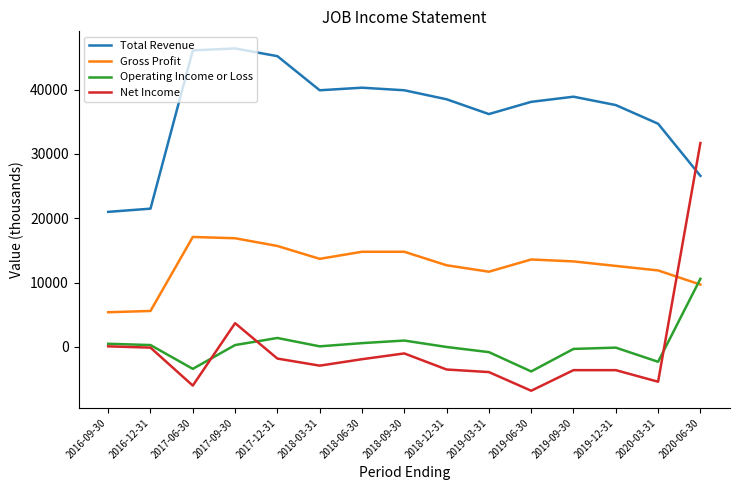

What is the spread (max minus min) of values at 2017-06-30?

52100